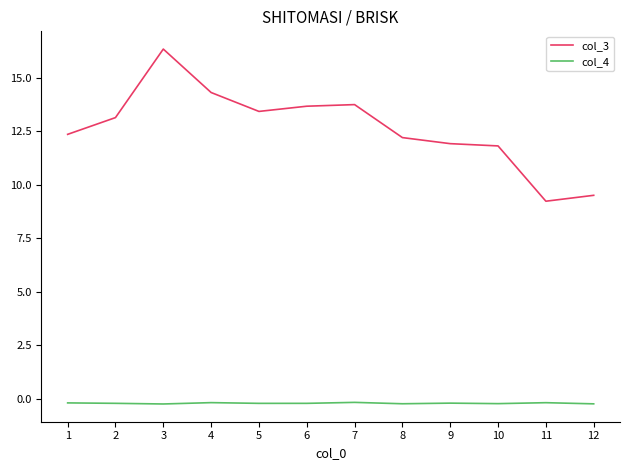

True or false: col_4 and col_3 cross at least once.

False